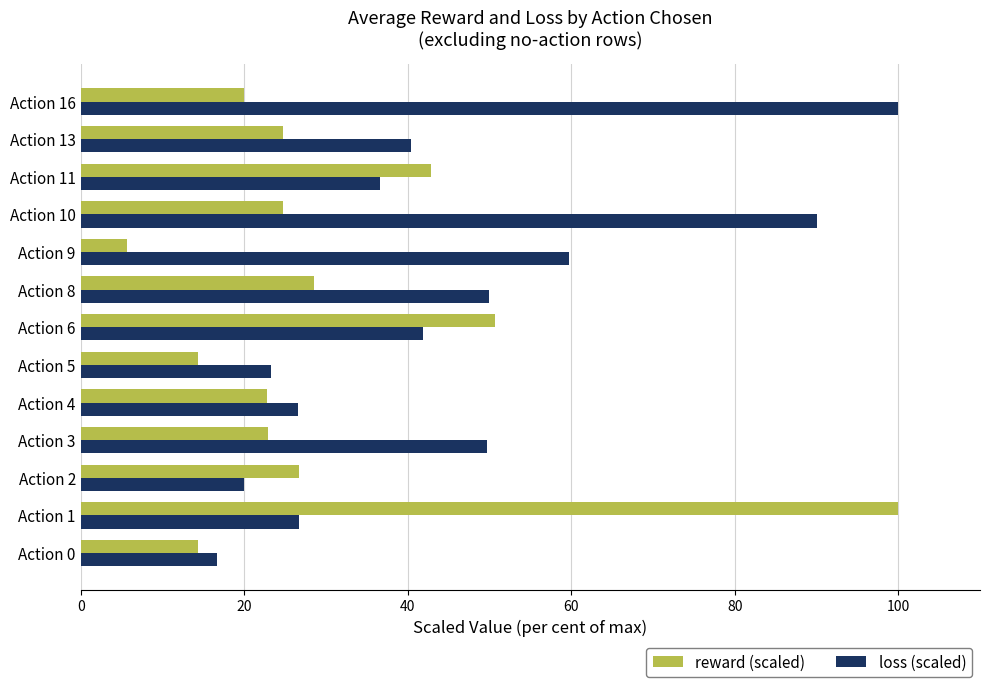

Rank the series at Action 5 from lowest to highest value.

reward (scaled), loss (scaled)